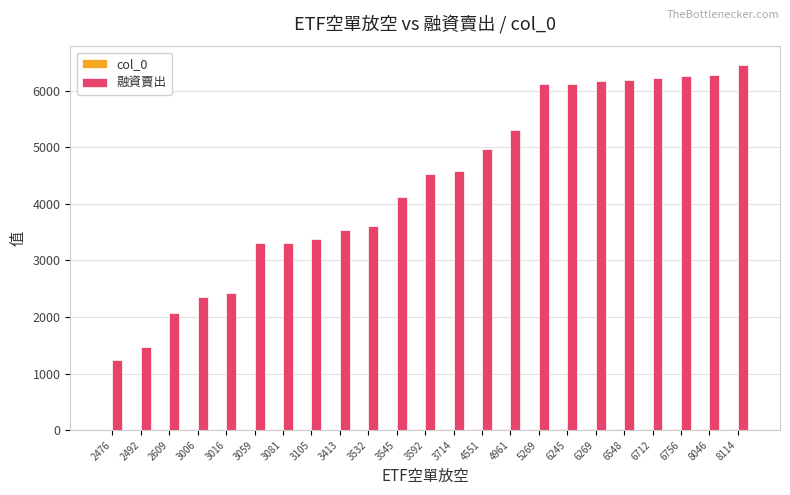

The 融資賣出 series shows 4581 at 3714. True or false?

True